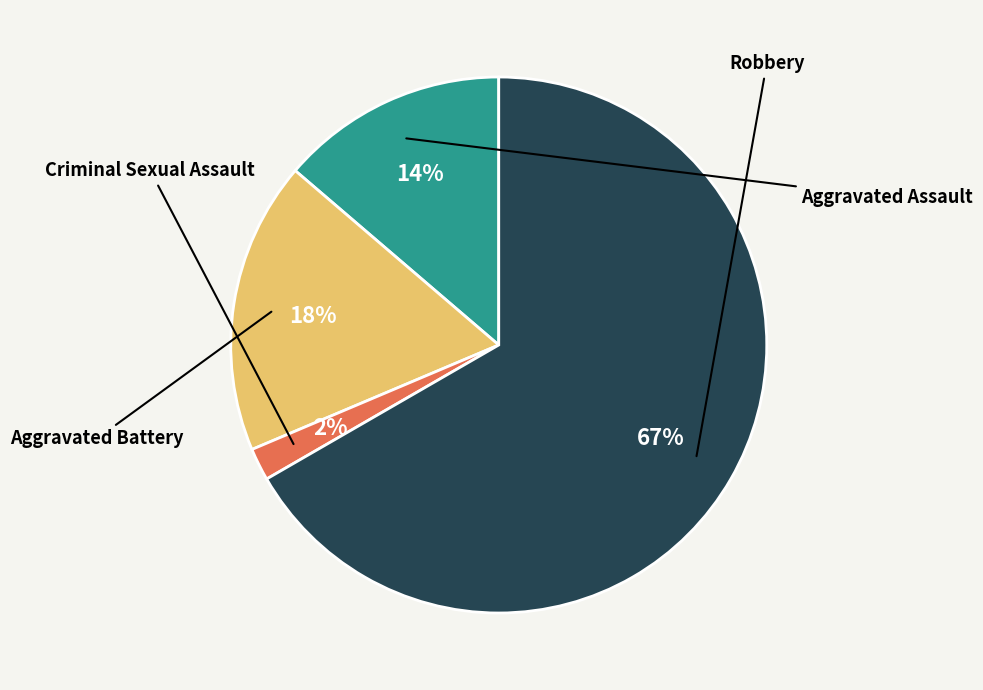

To the nearest percent, what is the difference between the Aggravated Battery and Criminal Sexual Assault slice percentages?

16%